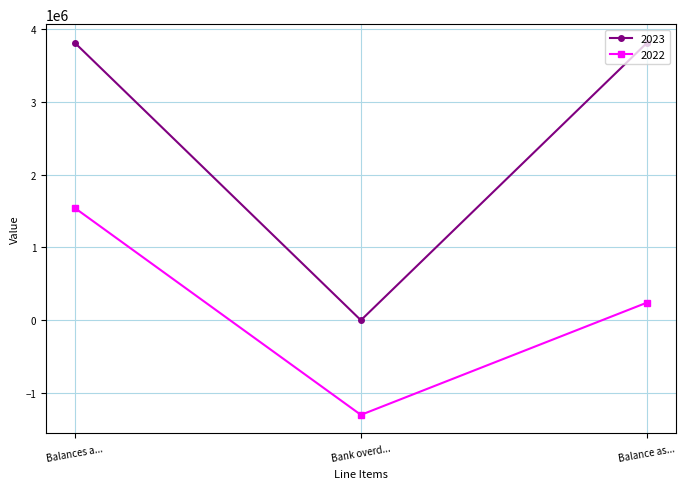

At which category is the sum across all series the highest?

Balances a...